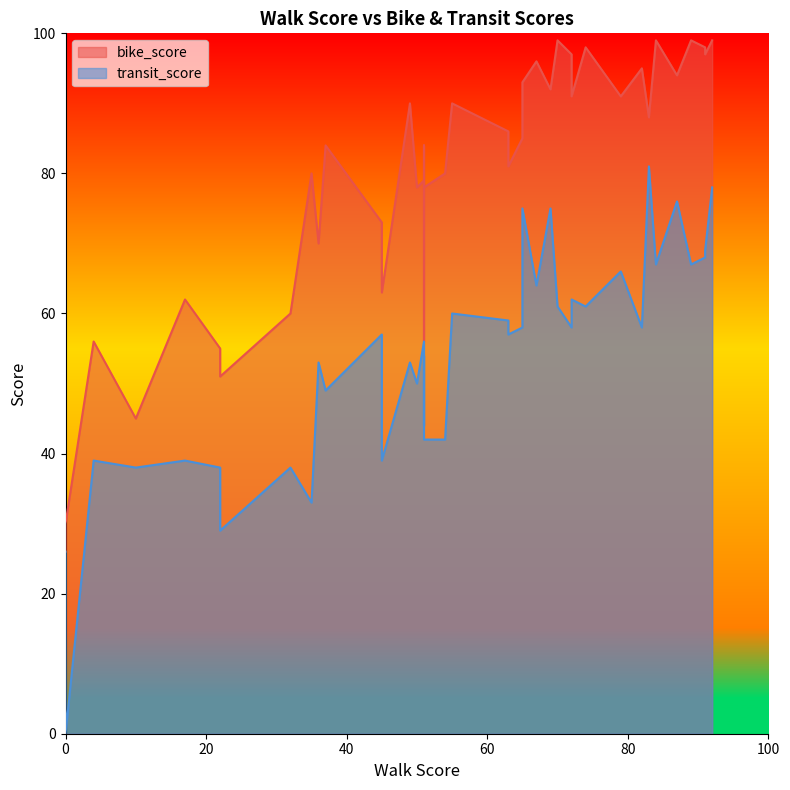

How many distinct data groups are displayed?

2